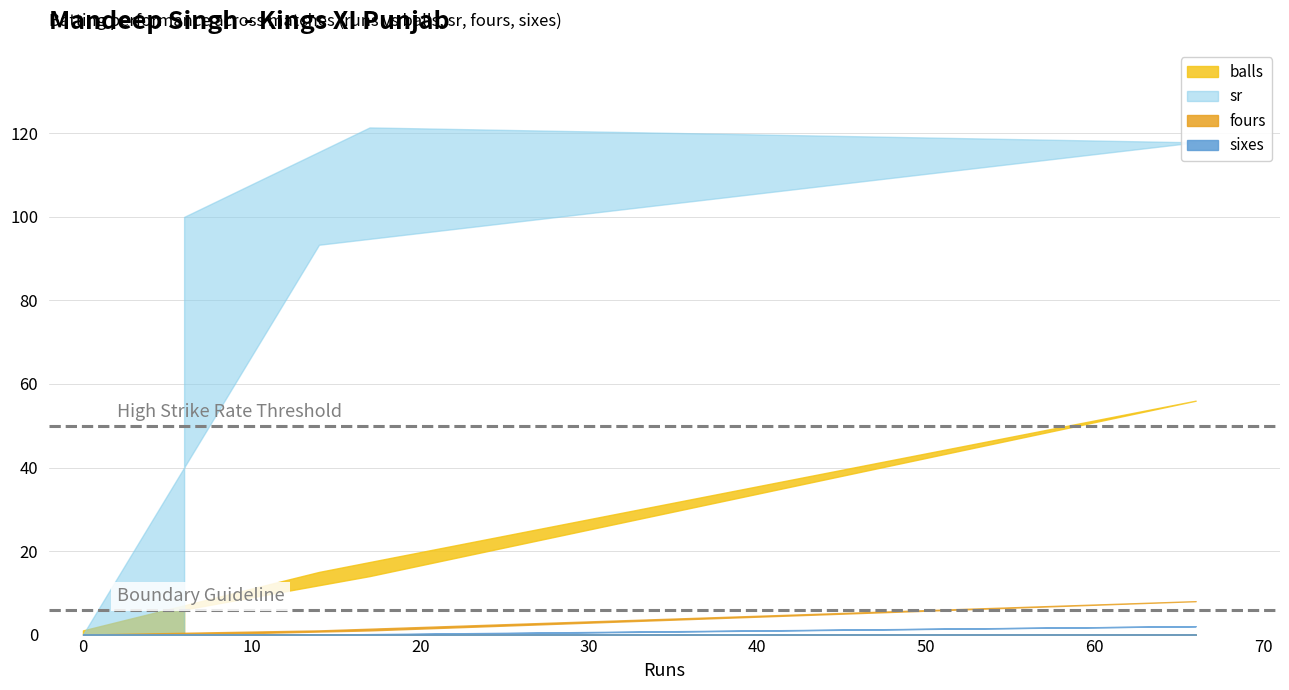

Reading left to right, list all the values displayed in this chart.

balls: 6.0	14.0	56.0	15.0	1.0	1.0
sr: 100.0	121.4	117.8	93.3	0.0	0.0
fours: 0.0	1.0	8.0	1.0	0.0	0.0
sixes: 0.0	0.0	2.0	0.0	0.0	0.0